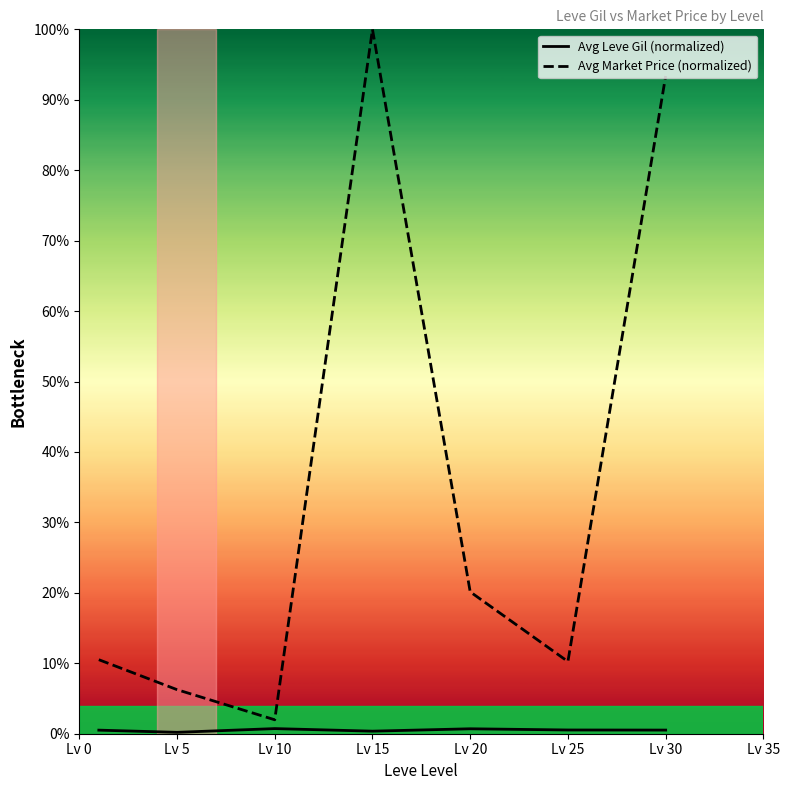

What is the value of the Avg Leve Gil (normalized) point at the 5th from the left?

0.7